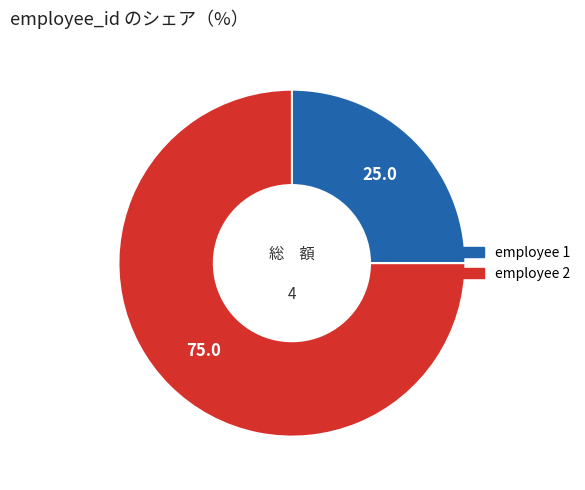

How many segments does this pie chart have?

2